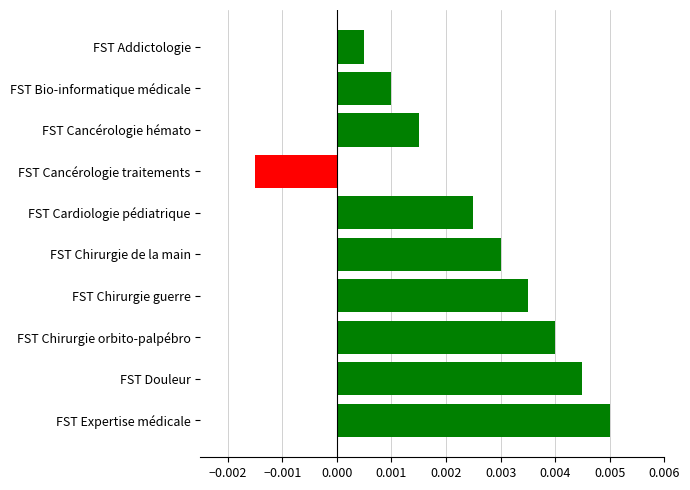

List the labels in order of value, smallest first.

FST Cancérologie traitements, FST Addictologie, FST Bio-informatique médicale, FST Cancérologie hémato, FST Cardiologie pédiatrique, FST Chirurgie de la main, FST Chirurgie guerre, FST Chirurgie orbito-palpébro, FST Douleur, FST Expertise médicale